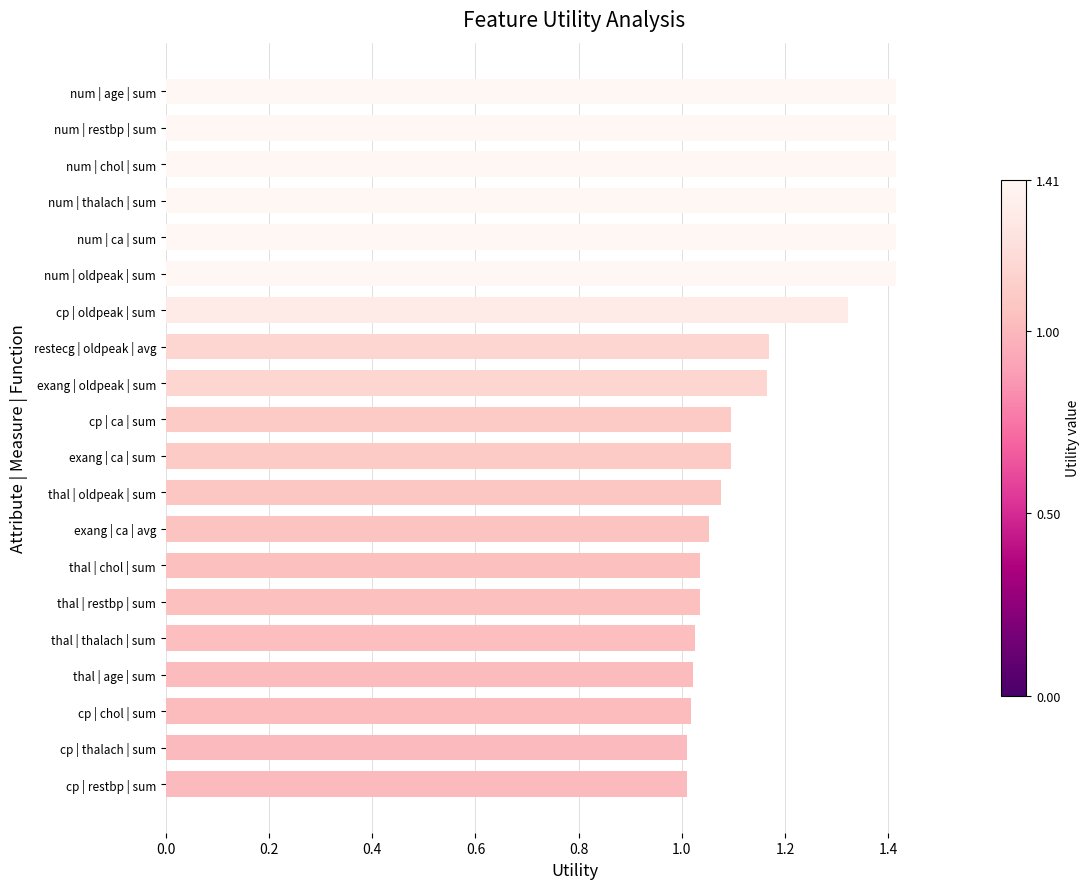

What is the change in value from exang | oldpeak | sum to num | restbp | sum?

+0.2